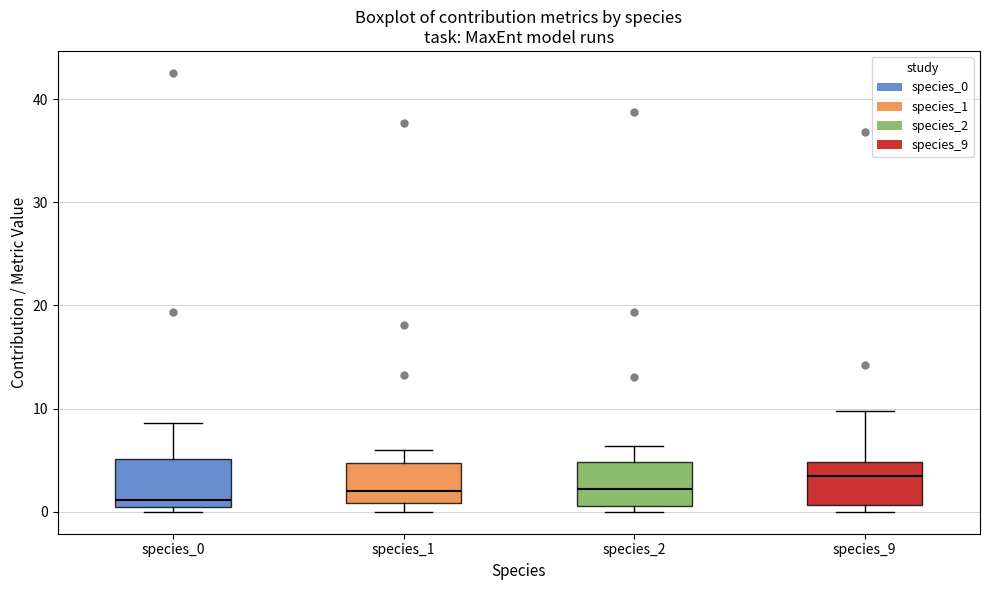

Reading left to right, transcribe this box plot: for each box, give where its median line is, the range the box spans, and where its two whiskers end, as read against the y-axis. The values are not printed on the chart, so give them approximately, as read against the axis.

species_0: median 1 (just above the box's lower edge), box 1 to 5, whiskers 0 to 9
species_1: median 2, box 1 to 5, whiskers 0 to 6
species_2: median 2, box 1 to 5, whiskers 0 to 6
species_9: median 3, box 1 to 5, whiskers 0 to 10